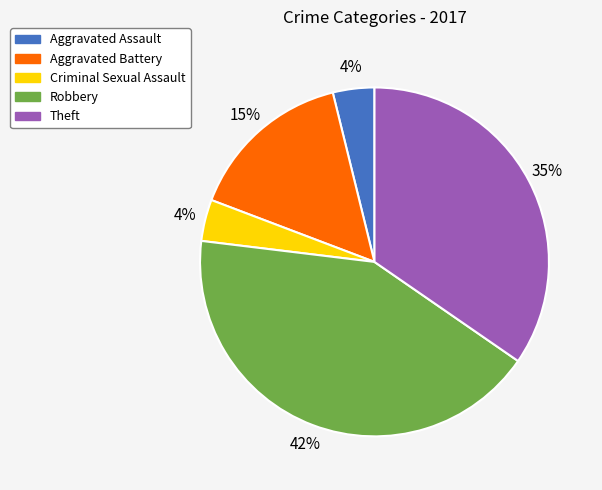

What percentage is the Aggravated Assault slice, to the nearest percent?

4%